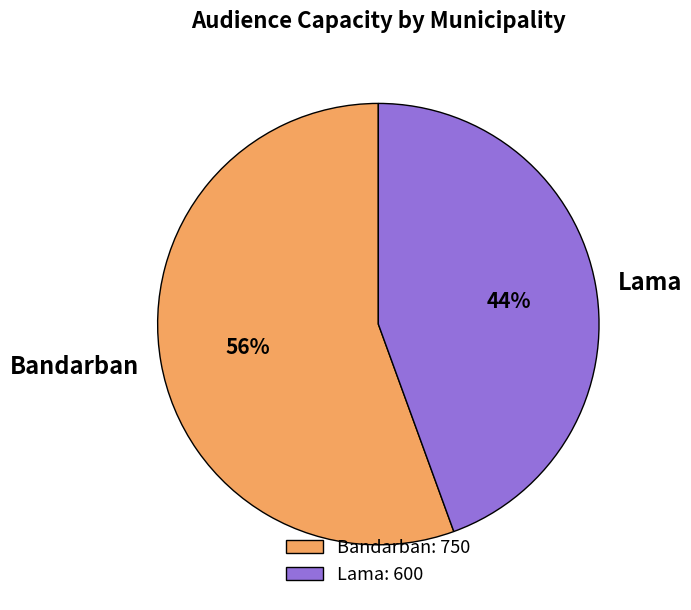

Count the number of slices in the pie.

2